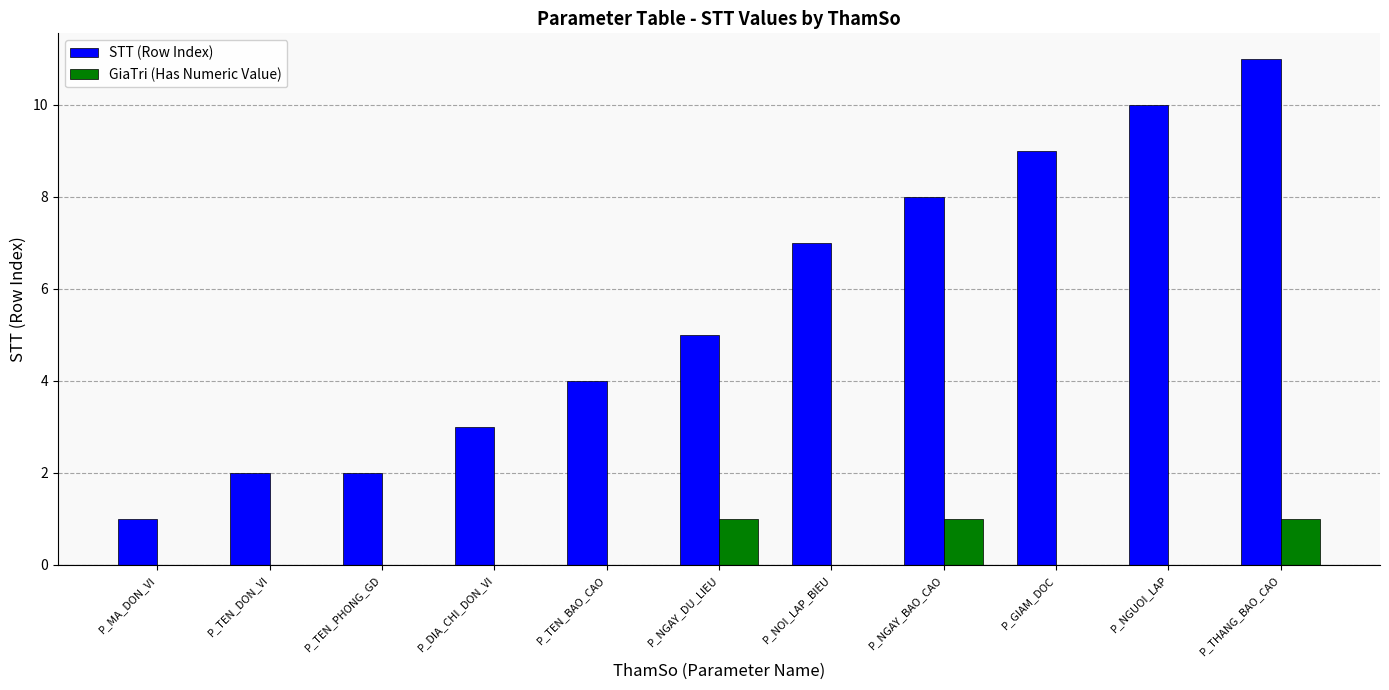

Which series changed the most between P_TEN_DON_VI and P_GIAM_DOC?

STT (Row Index)